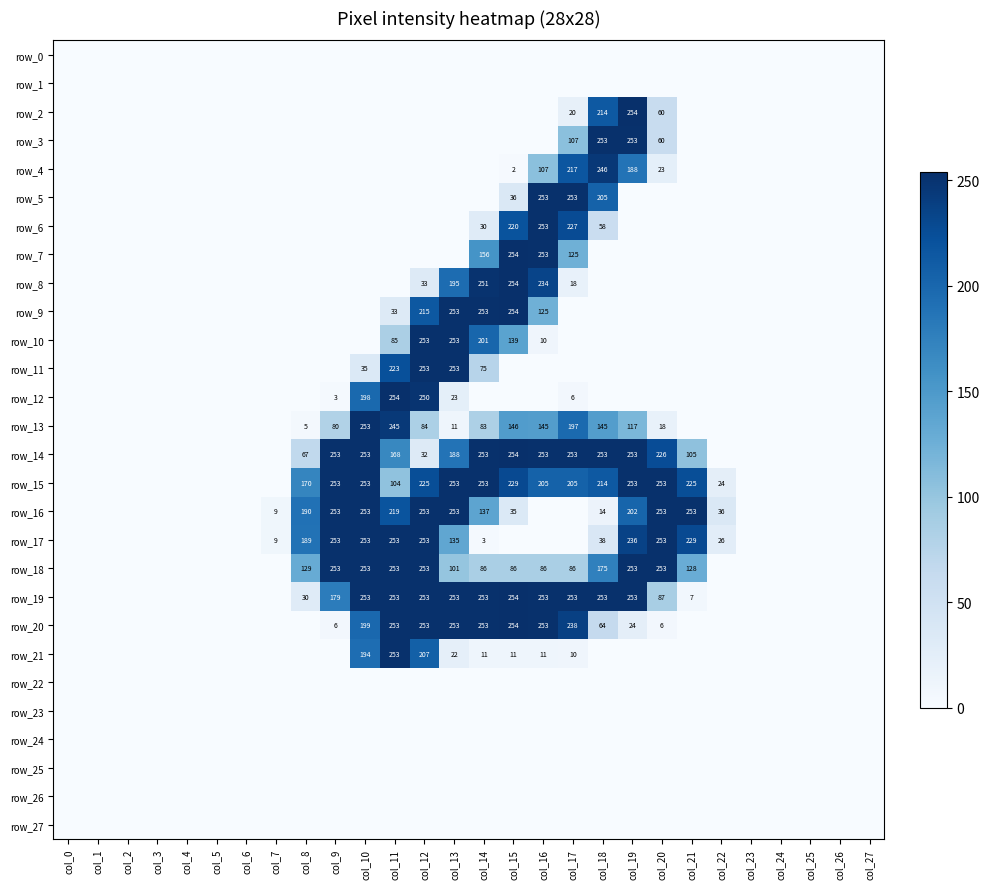

The row_15 series shows -115 at col_7. True or false?

False